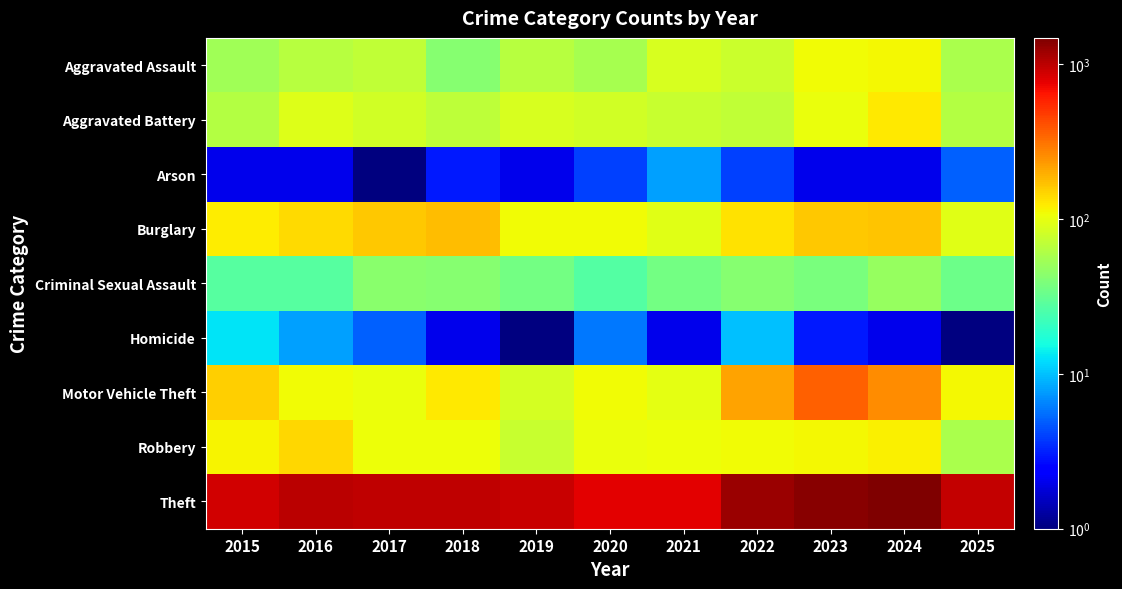

Which has a higher value, 2016 or 2024?

2024